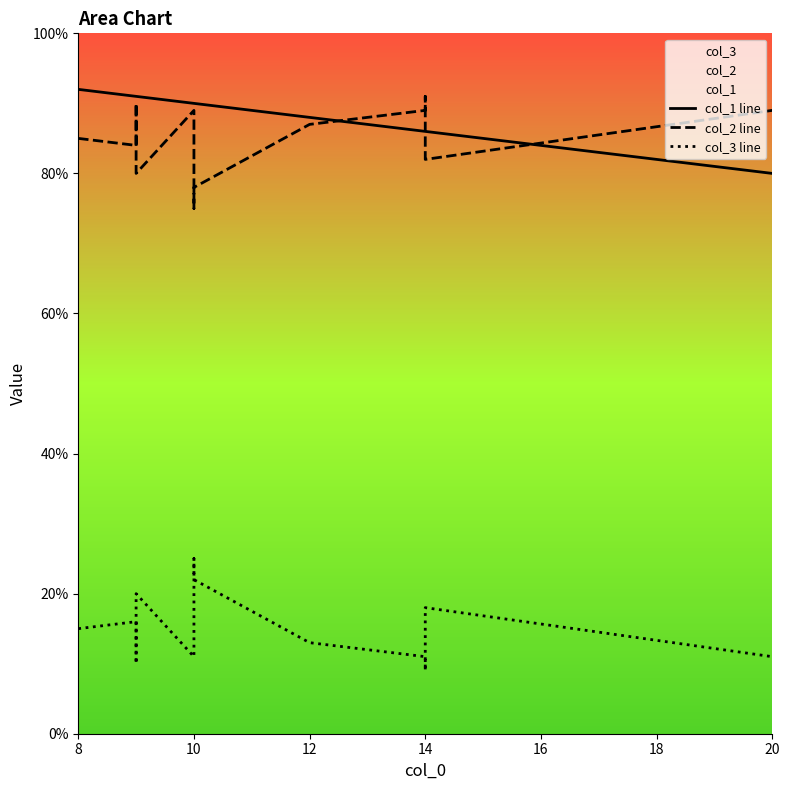

Between 12 and 7, which series saw the biggest shift?

col_1 line